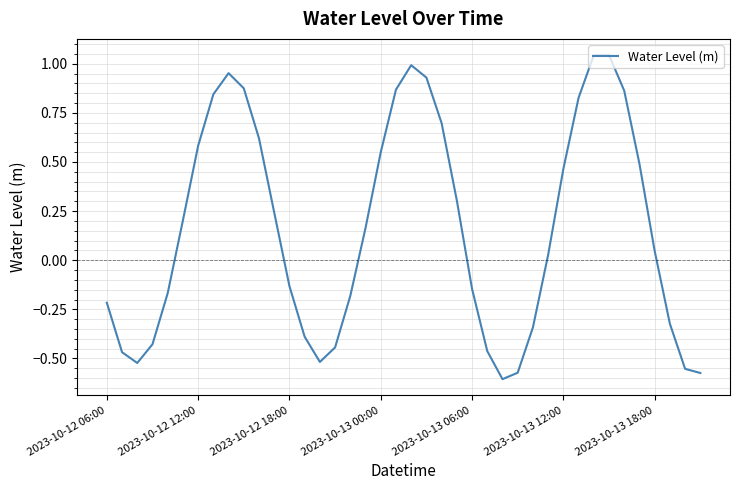

Does the chart display data point markers on the line(s)?

No